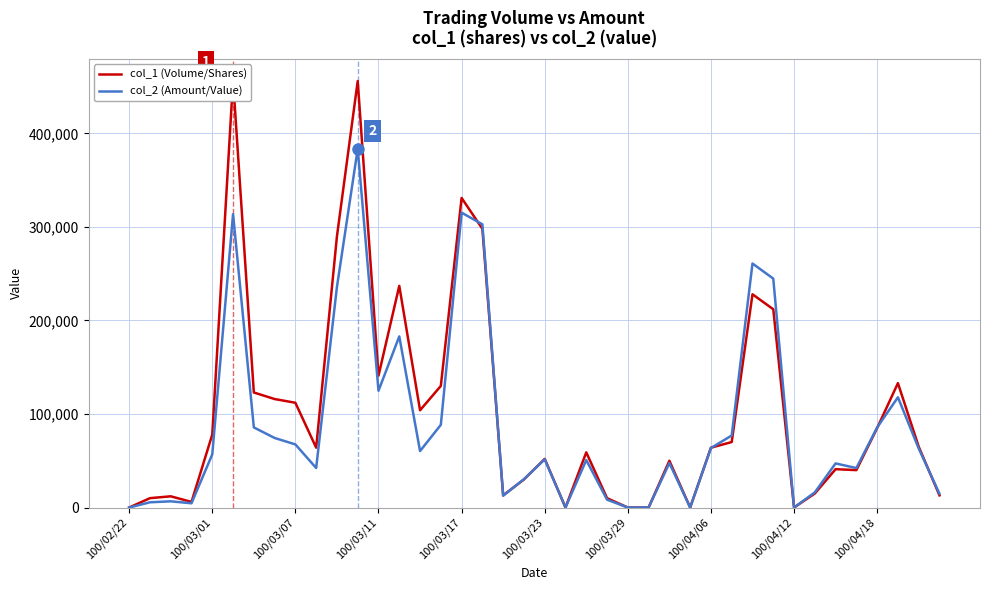

How many data points in col_1 (Volume/Shares) are above 64000?

19